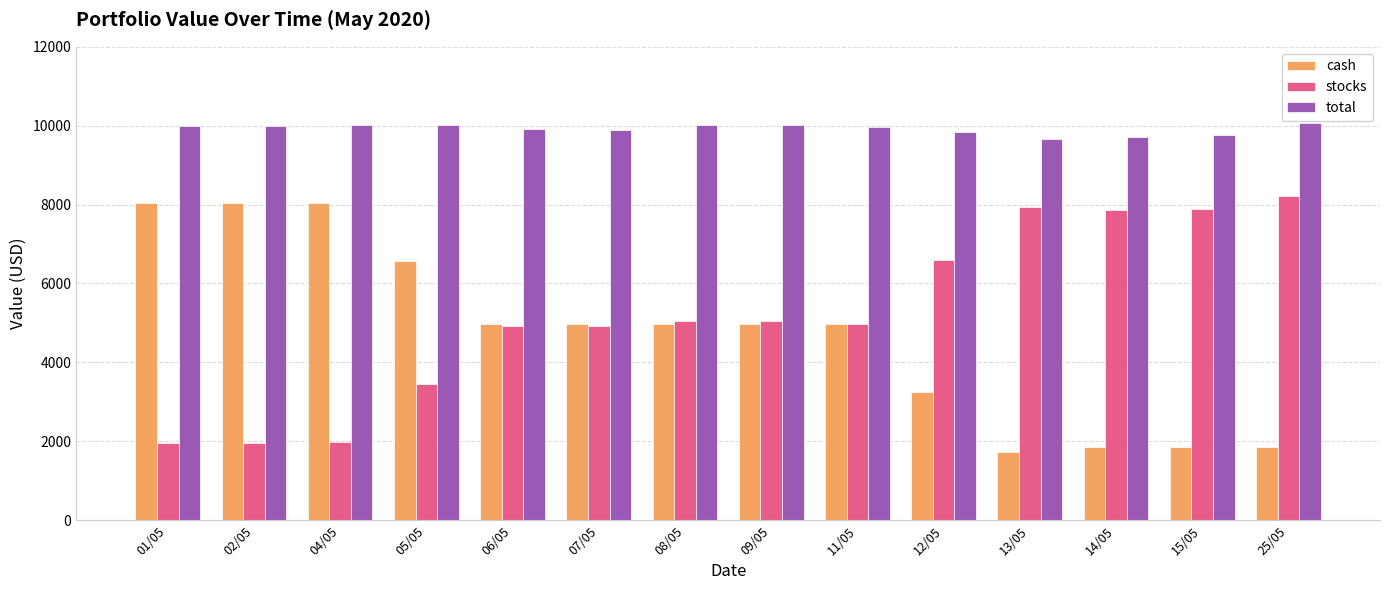

True or false: cash has a value of 4979.9 at 06/05.

True